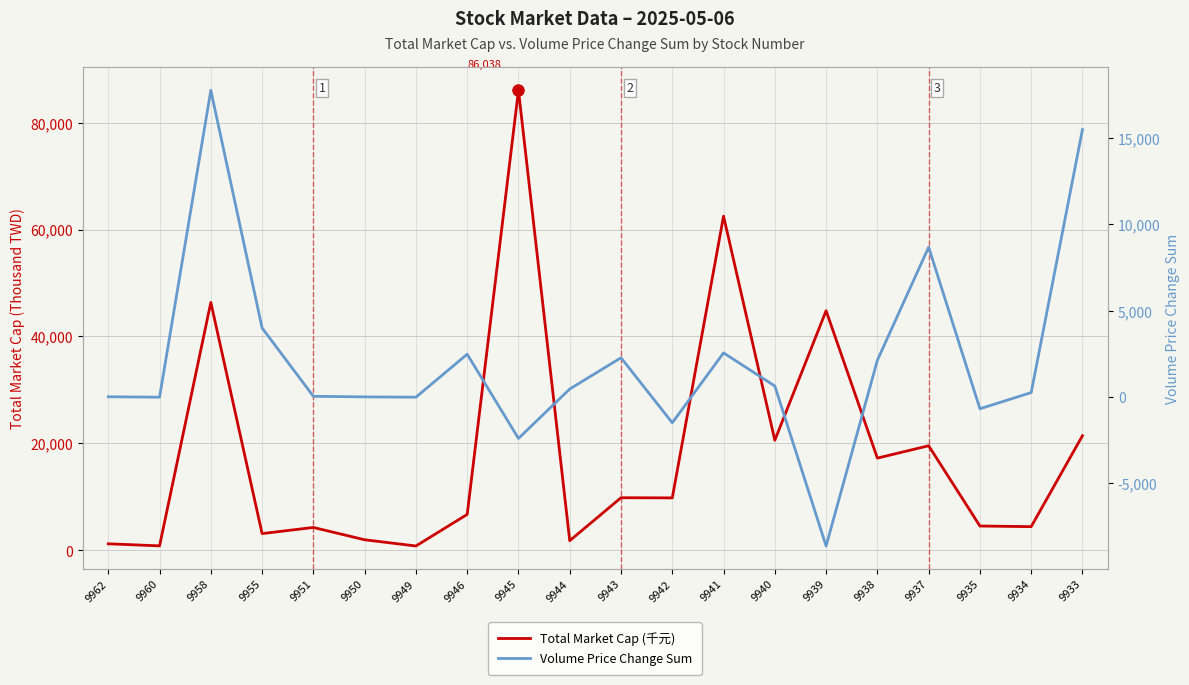

Which label corresponds to the smallest value in the chart?

9939